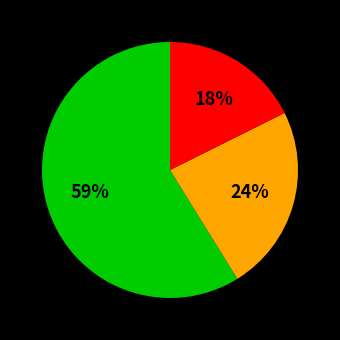

Is there a majority slice in this chart?

Yes